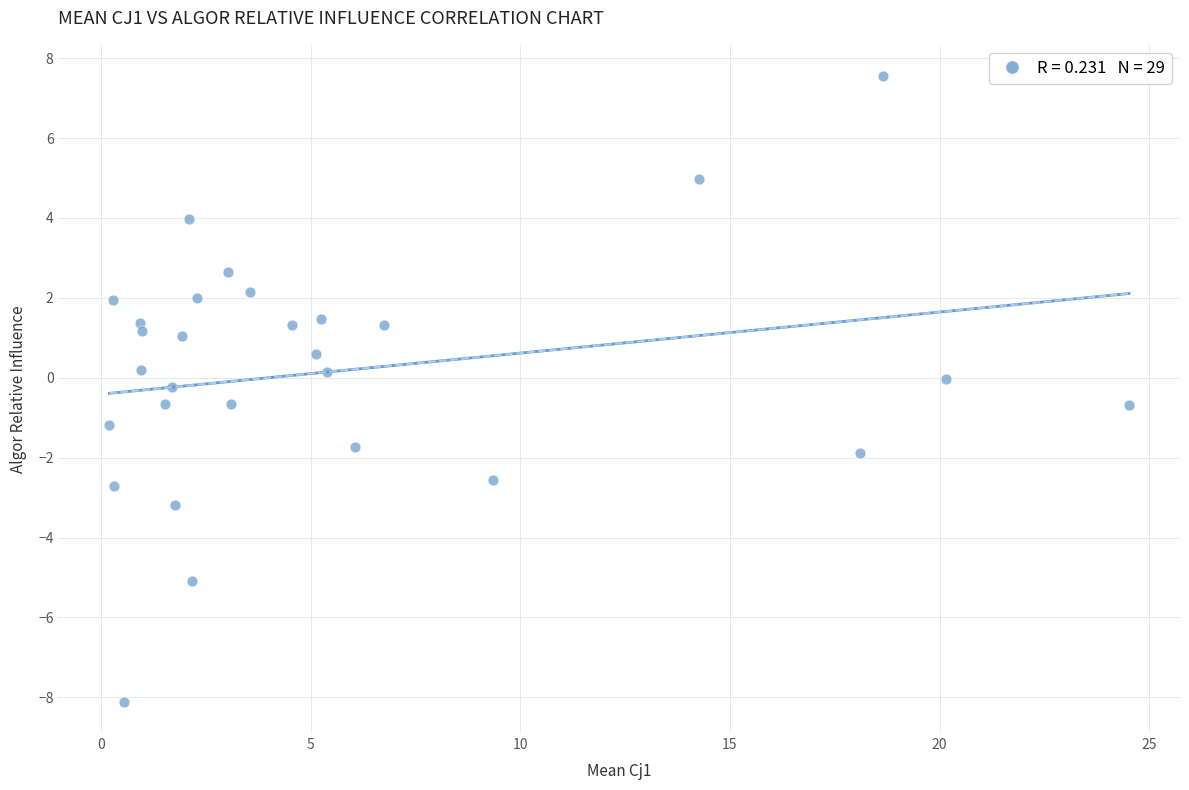

What is the range of Y values (max minus min)?

15.7